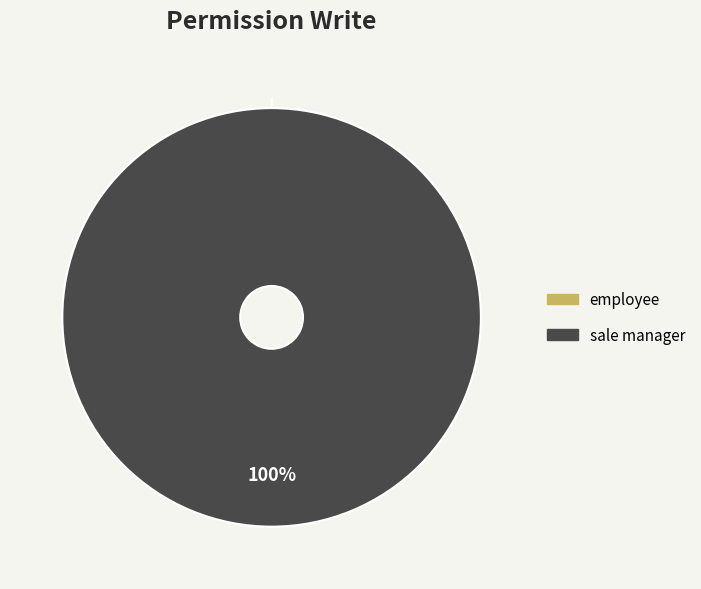

How many slices are in this pie chart?

2